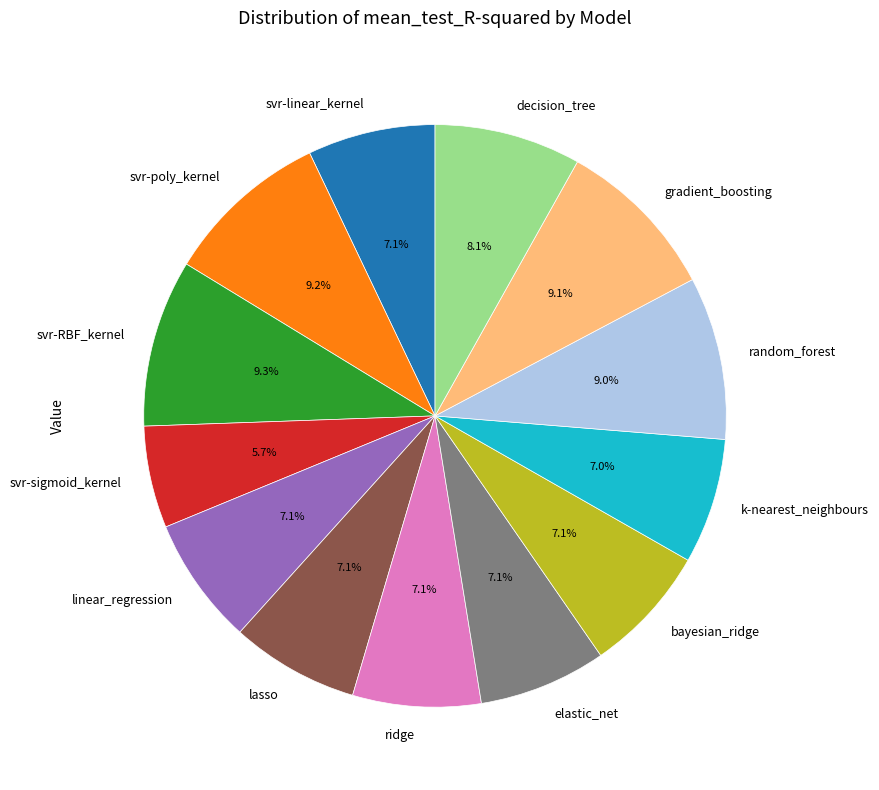

Does svr-linear_kernel account for over 50% of the chart?

No